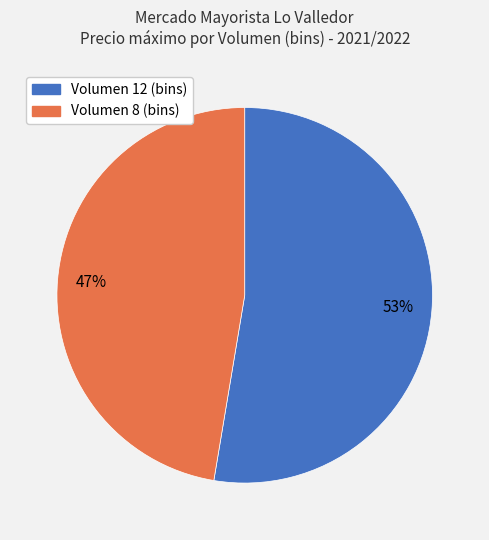

Rank the categories by value from lowest to highest.

Volumen 8 (bins), Volumen 12 (bins)